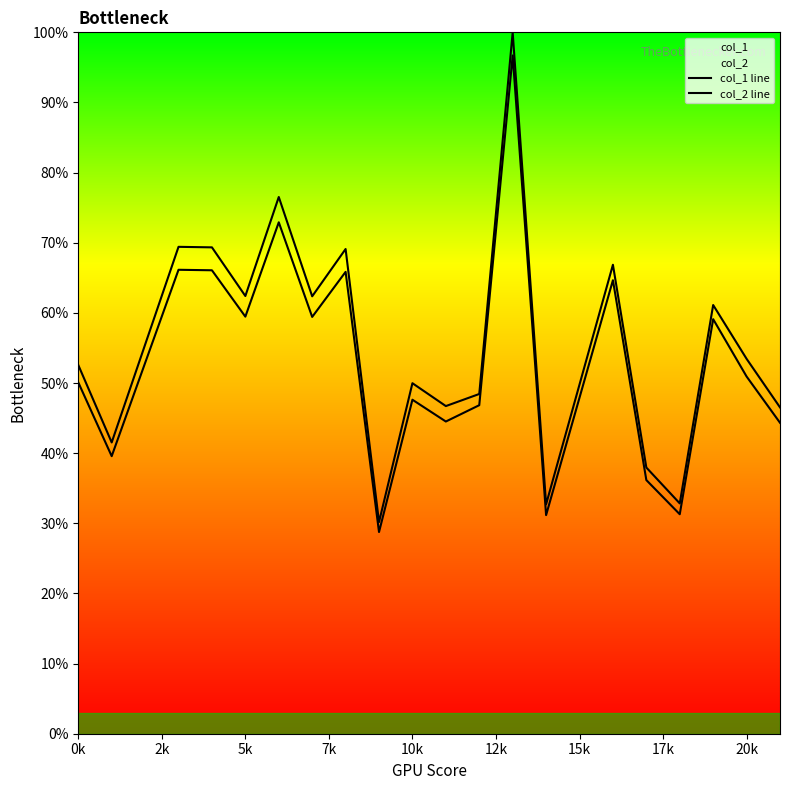

Which series reaches the maximum Y coordinate?

col_1 line